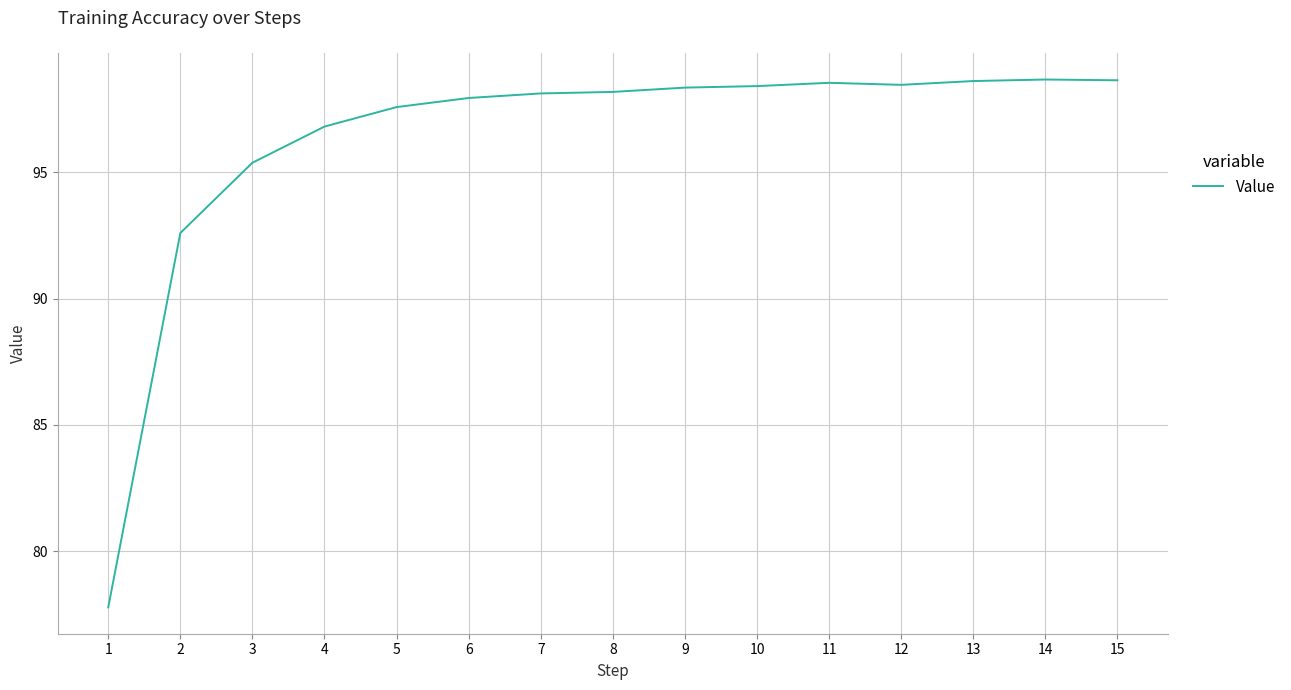

What is the change in value from 7 to 8?

+0.1